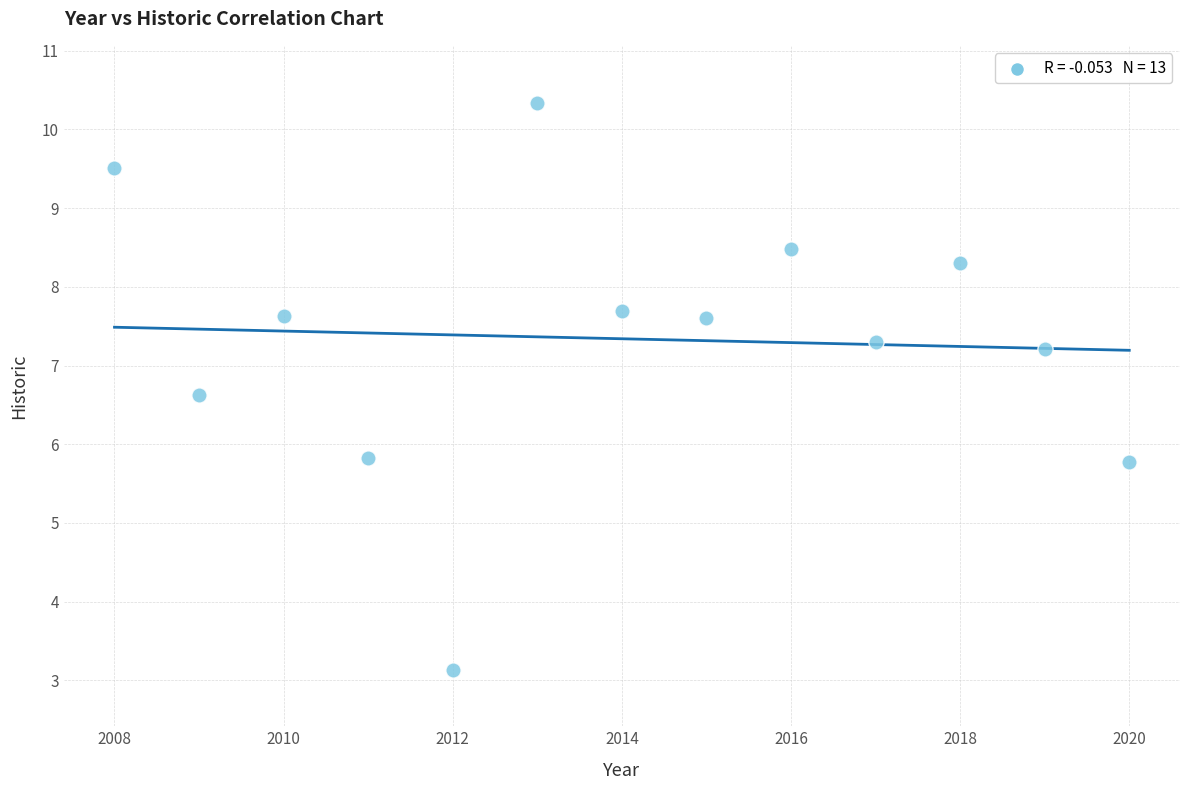

What is the range of Y values (max minus min)?

7.2